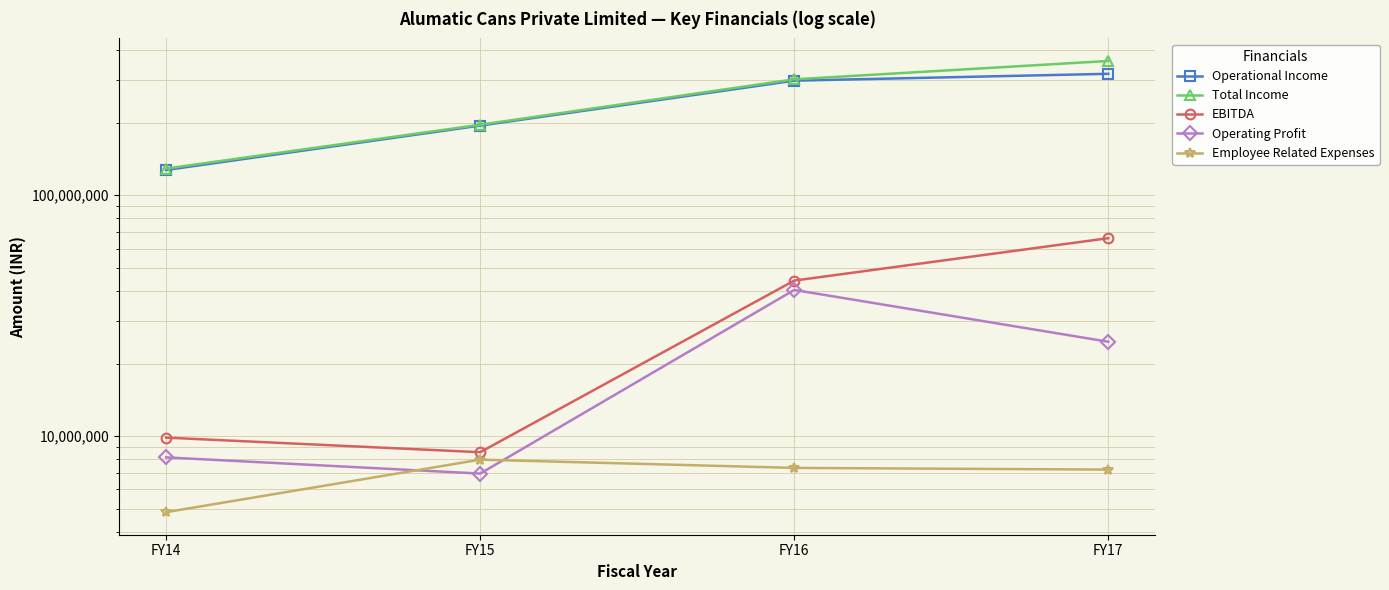

What is the approximate value of Operating Profit at FY16, to the nearest 10?

40402850